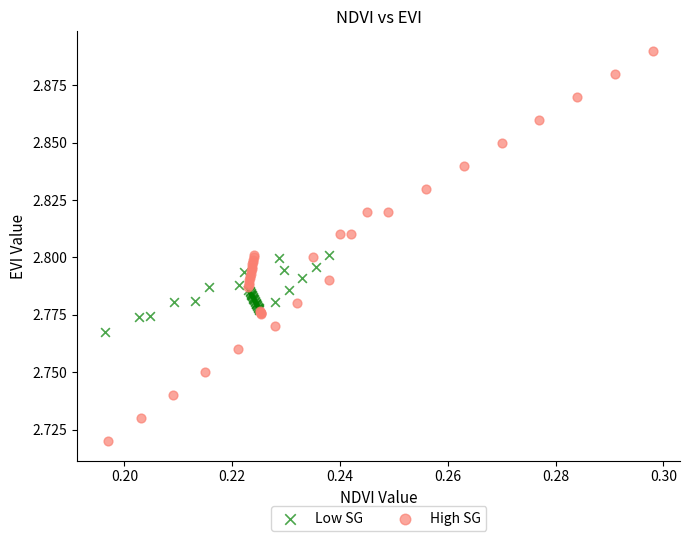

Which series reaches the minimum Y coordinate?

High SG